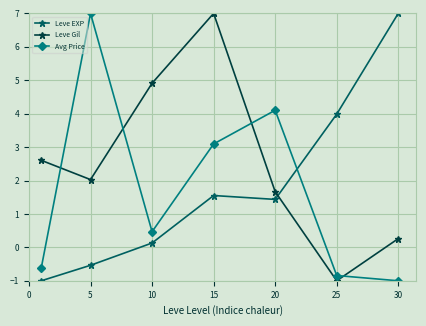

What is the average value of the Avg Price series?

1.7